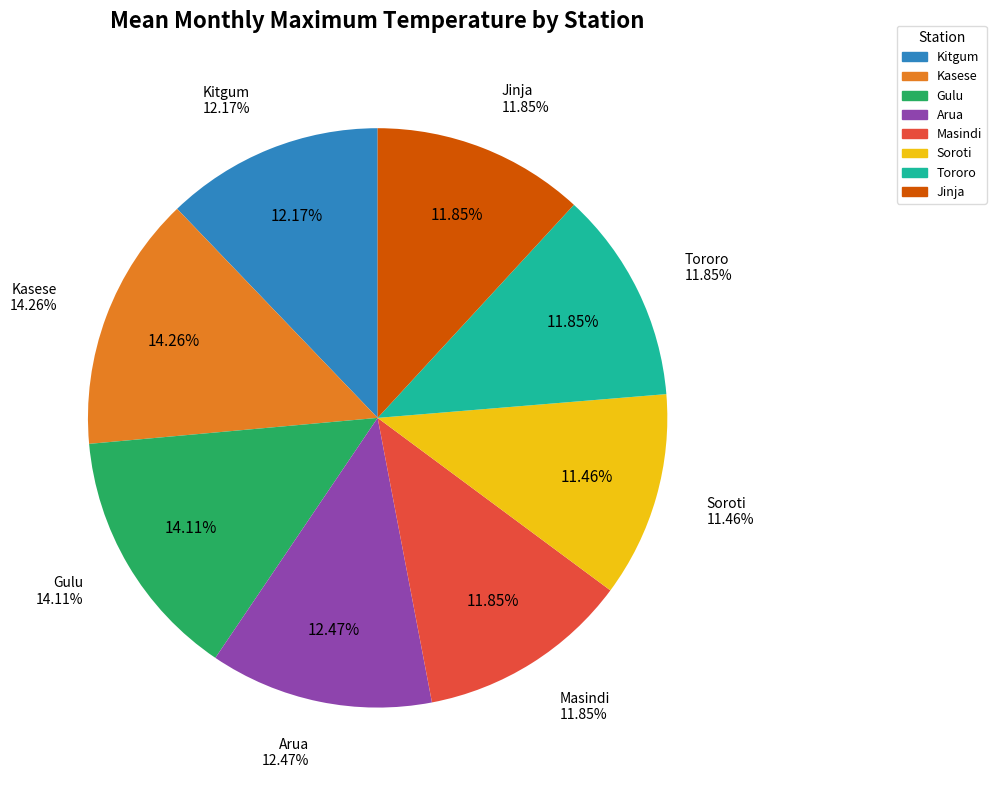

Which has a higher value, Tororo or Arua?

Arua